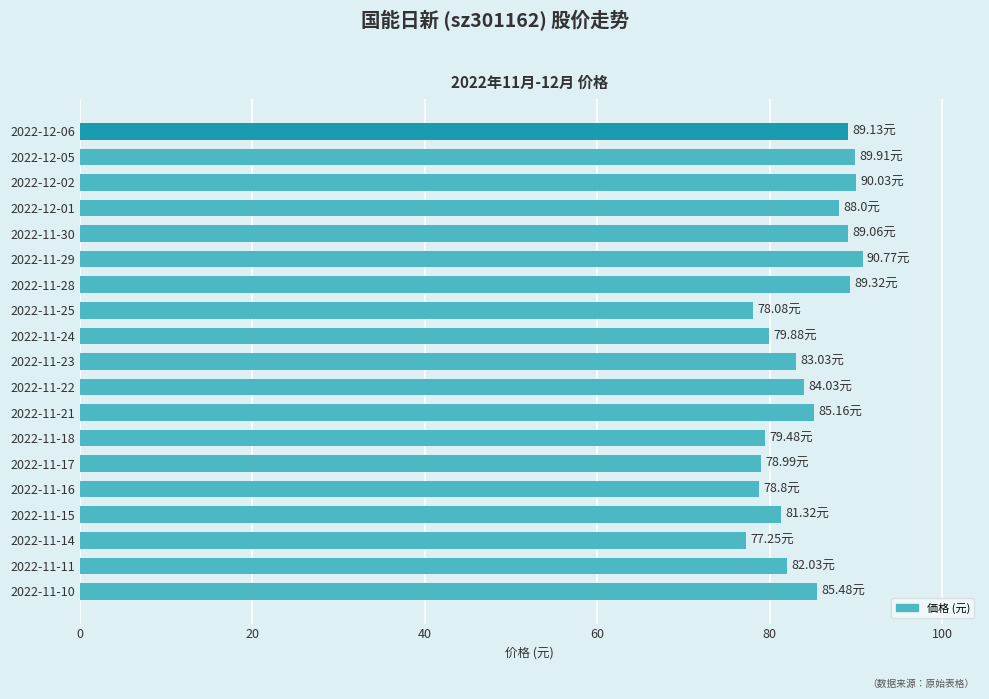

What is the ratio of the value at 2022-11-14 to the value at 2022-11-23?

0.9